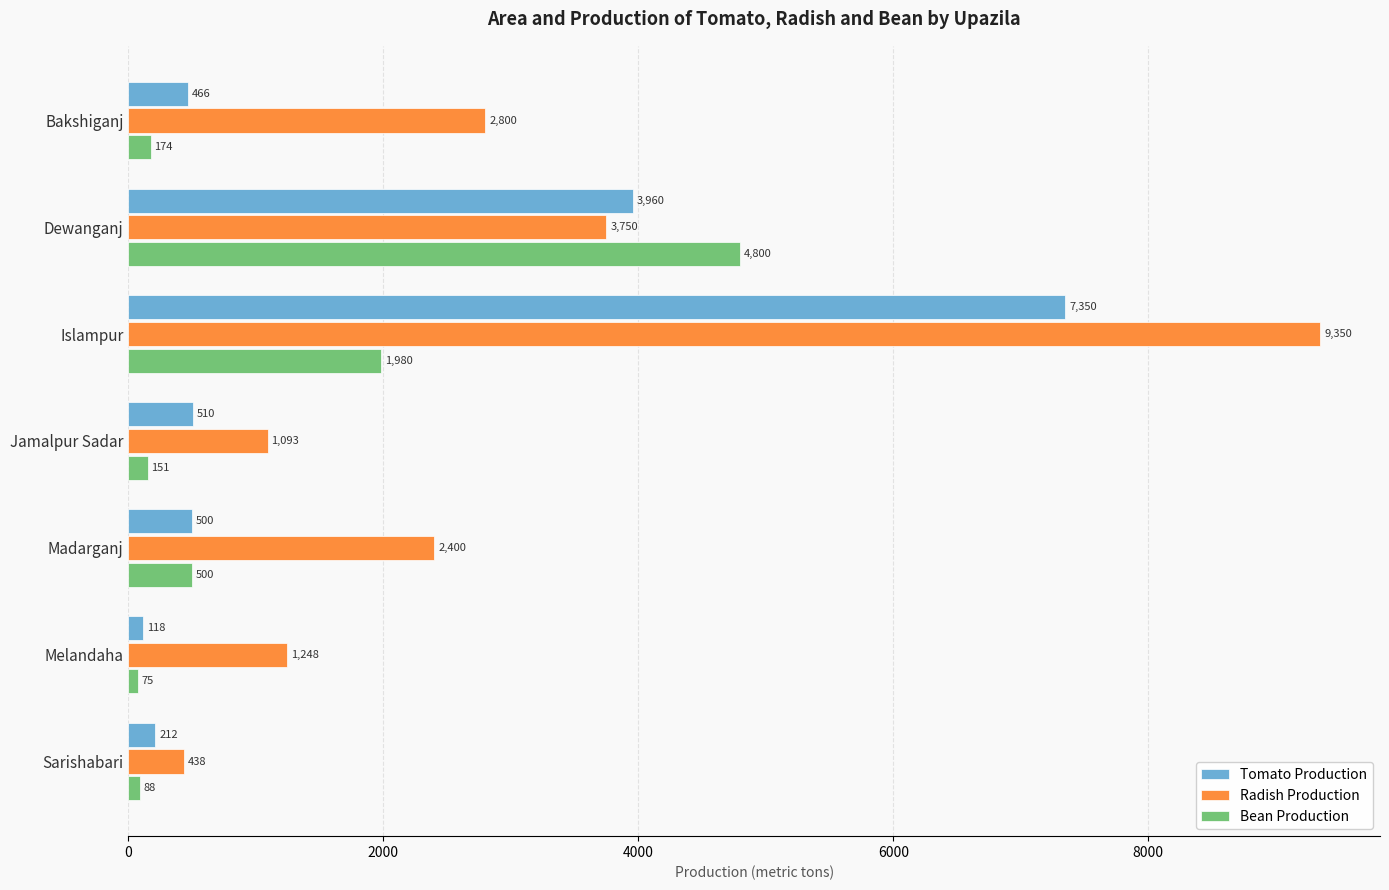

At which label does Bean Production reach its peak?

Dewanganj